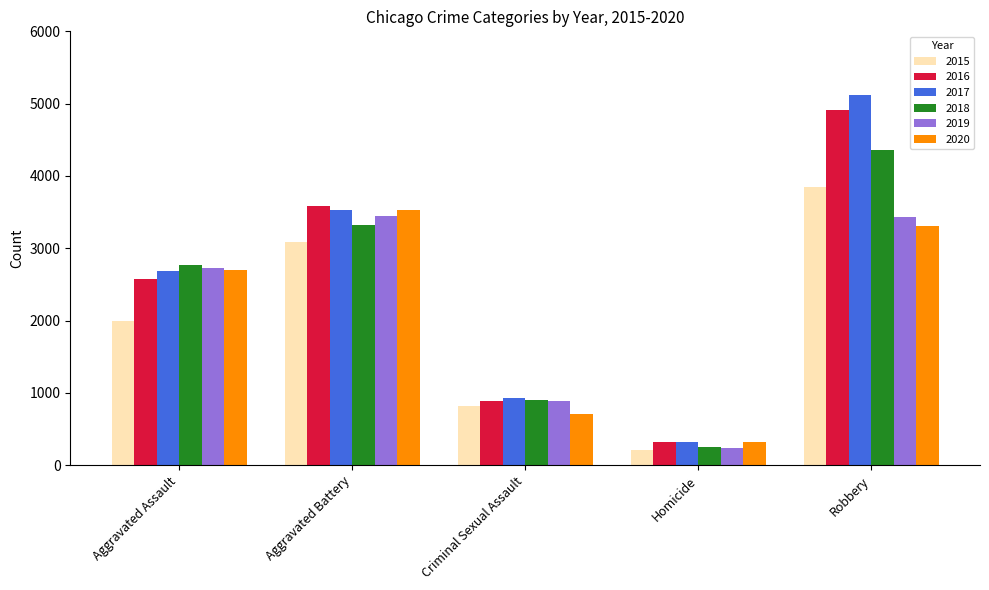

What are all the series names shown in the legend?

2015, 2016, 2017, 2018, 2019, 2020